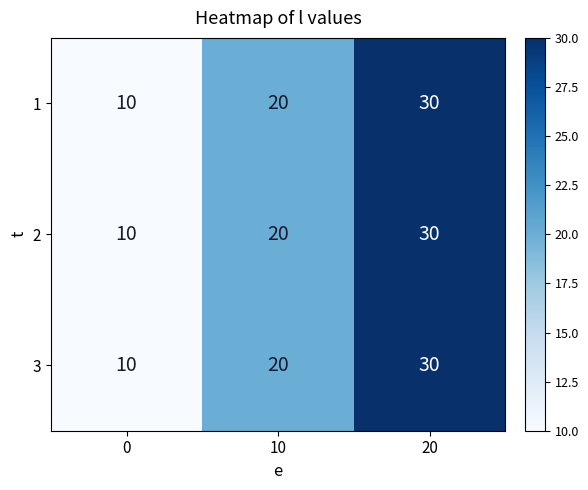

True or false: 1 has a value of 5 at 0.

False